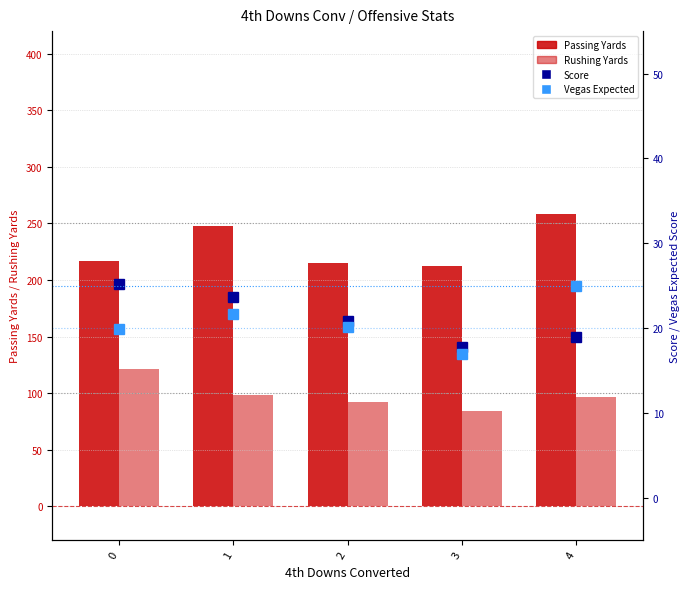

What is the total value across all series at 0?

383.3